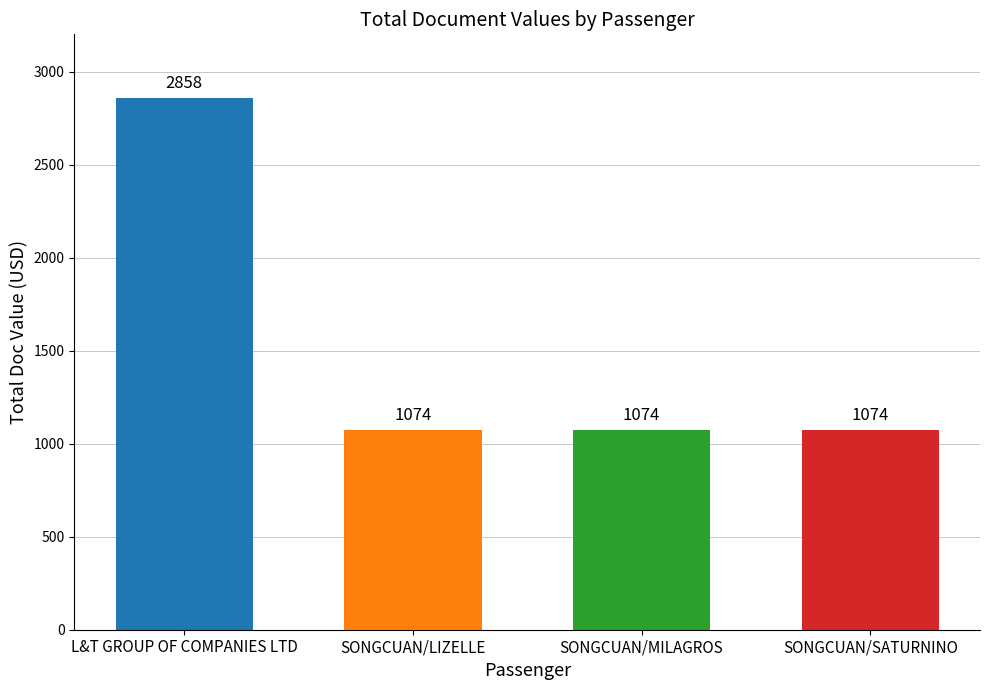

Is it true that the value at SONGCUAN/MILAGROS is 1074?

True